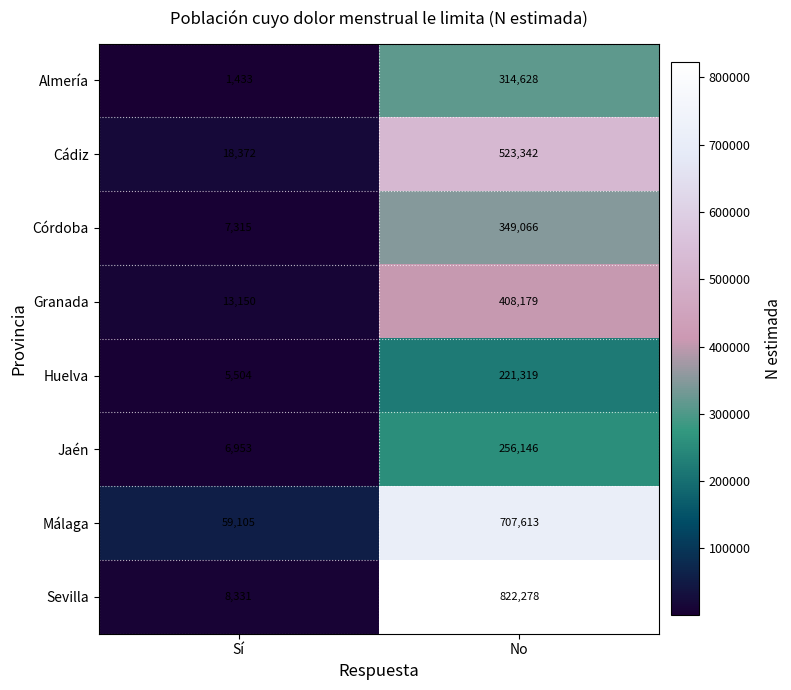

Which series has the widest spread of values?

Sevilla